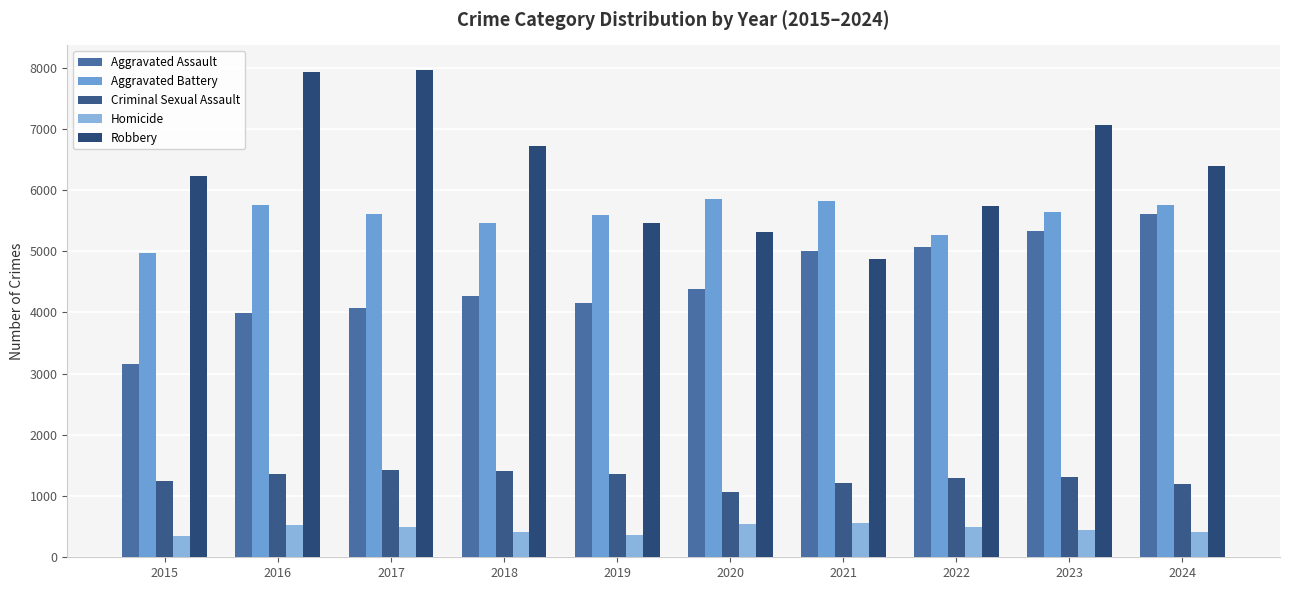

At which category is the sum across all series the highest?

2023